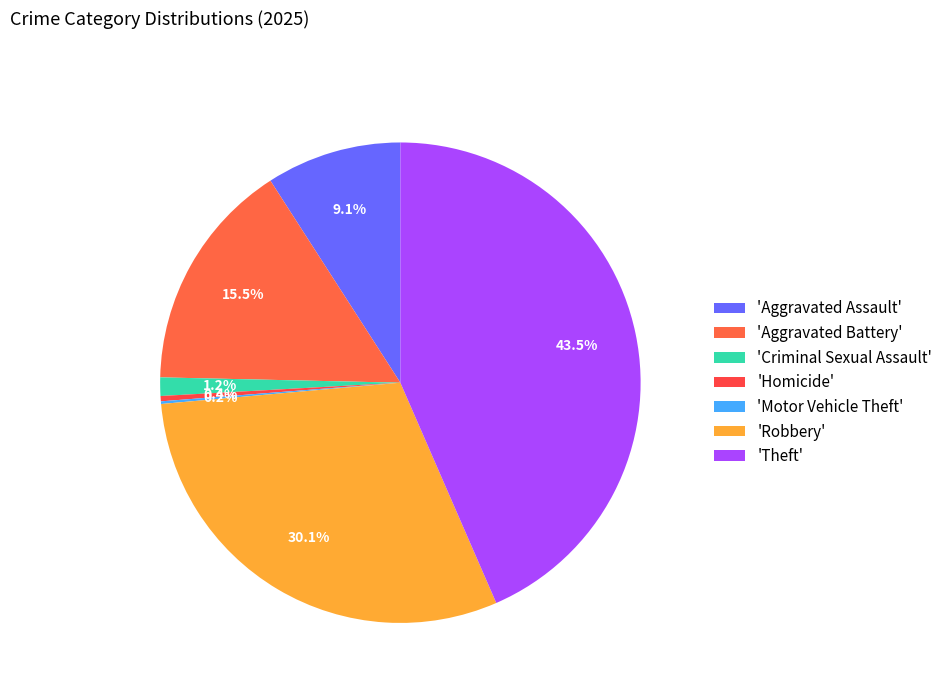

Which category has the smallest portion of the pie?

Motor Vehicle Theft